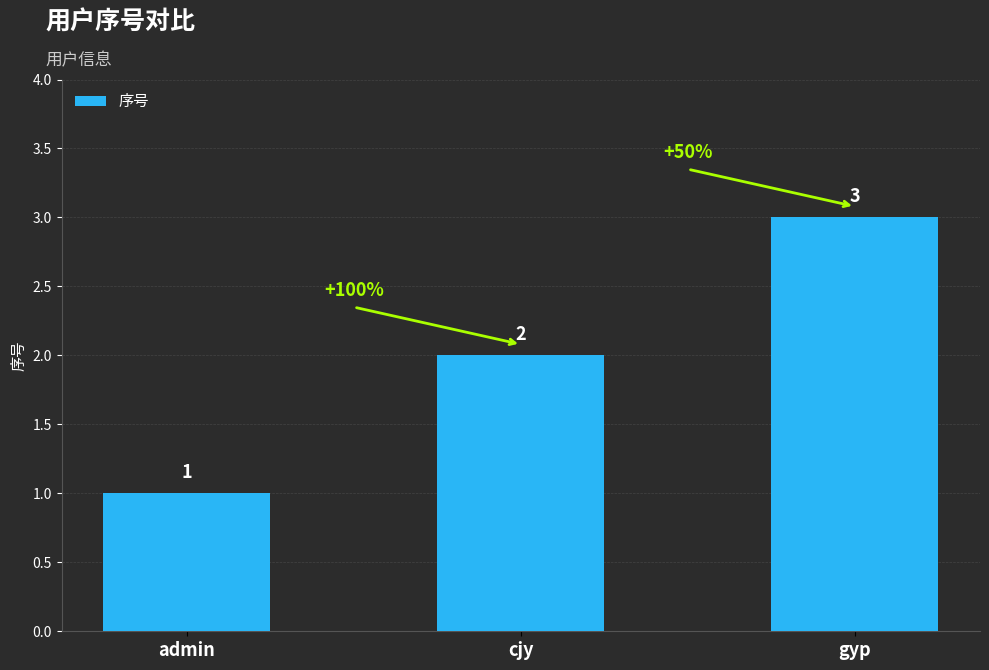

Rank the categories by value from lowest to highest.

admin, cjy, gyp